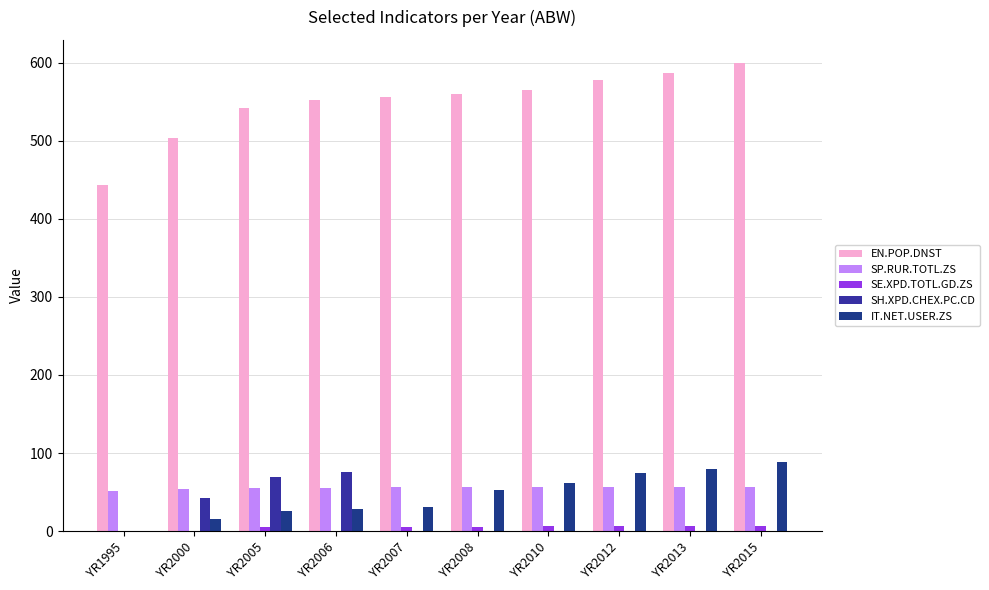

How many values in the SP.RUR.TOTL.ZS series exceed 56?

5